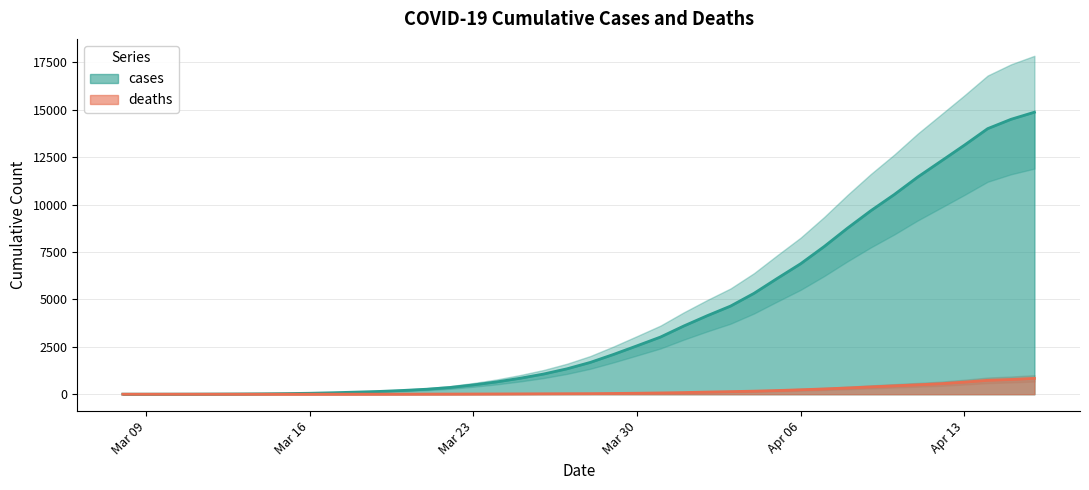

What is the highest value of the deaths series?

836.7